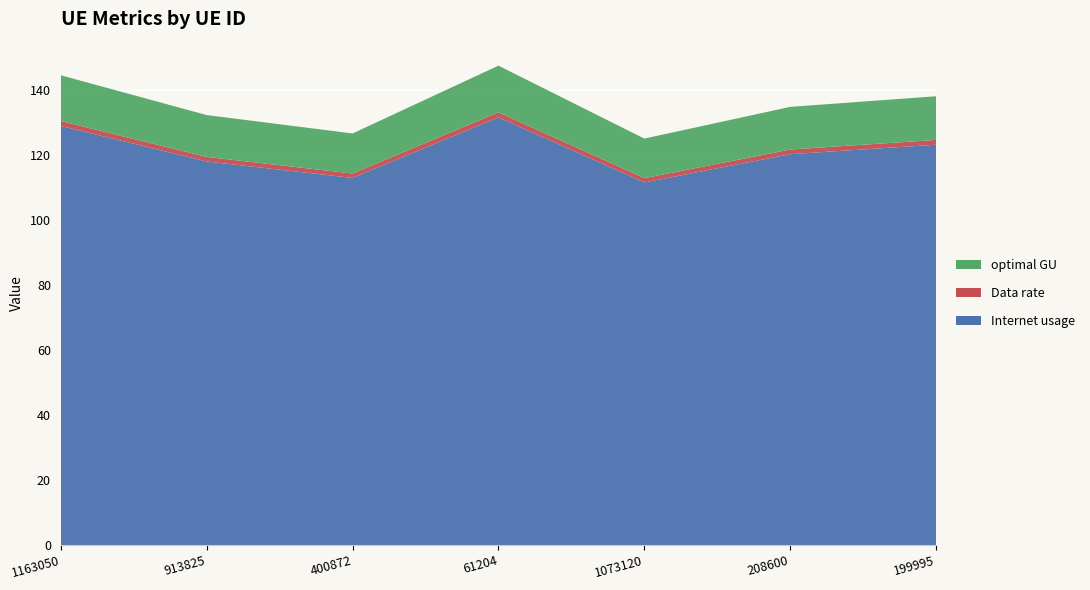

Reading left to right, extract all data points from this chart.

Internet usage: 129.0	118.0	113.0	131.6	111.6	120.3	123.2
Data rate: 1.5	1.4	1.3	1.6	1.3	1.4	1.5
optimal GU: 14.1	12.9	12.3	14.4	12.2	13.1	13.4